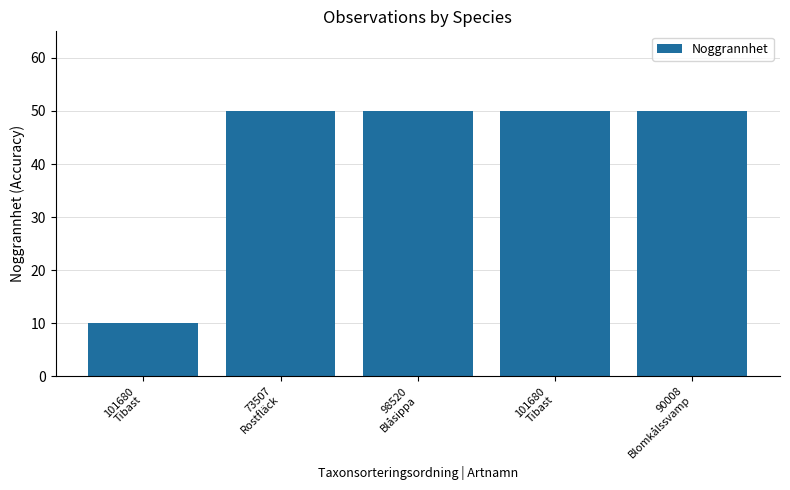

Which has a higher value, 101680
Tibast or 90008
Blomkålssvamp?

101680
Tibast